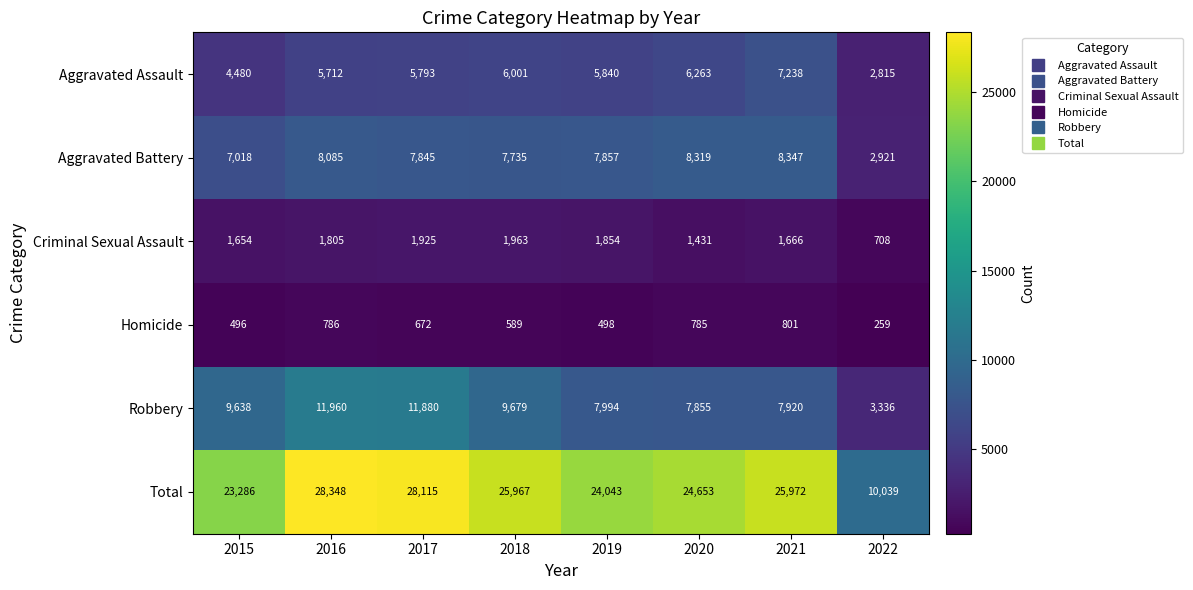

What is the maximum value shown in the chart?

28348